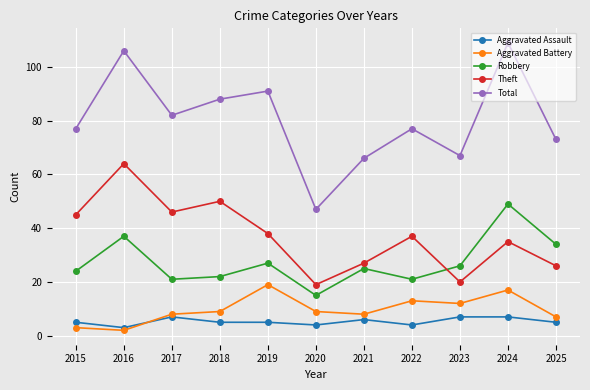

Which series has the largest total across all categories?

Total